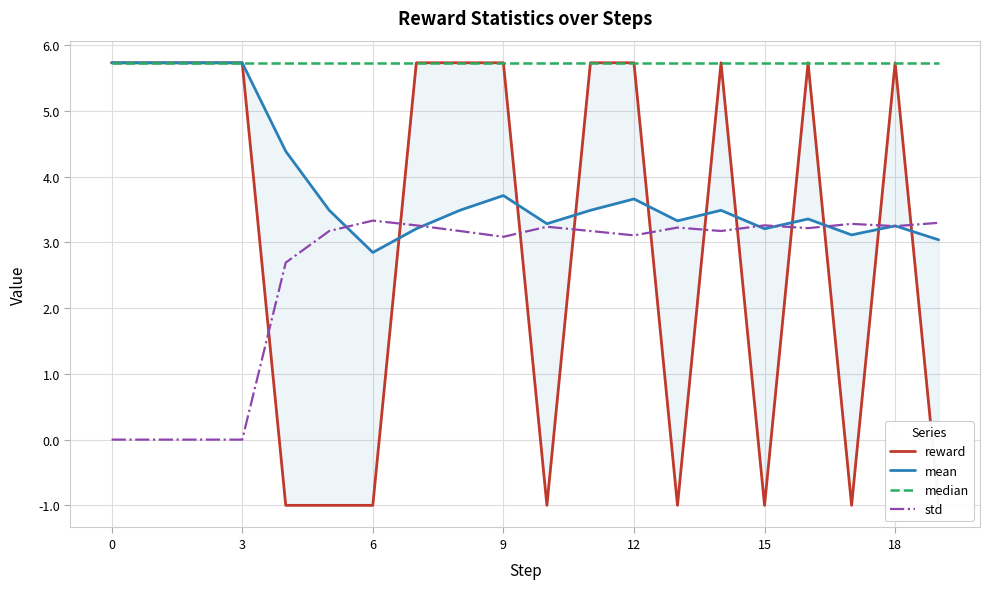

True or false: std has a value of 4.8 at 9.

False